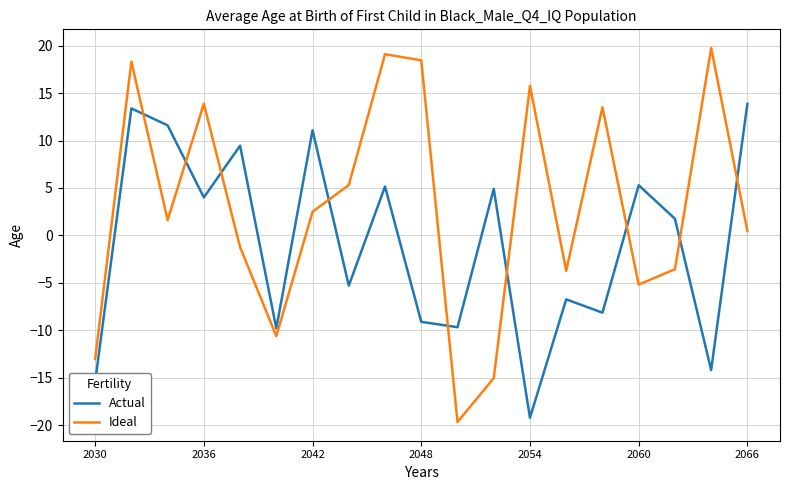

What is the difference between the maximum and minimum values in the Actual series?

33.1